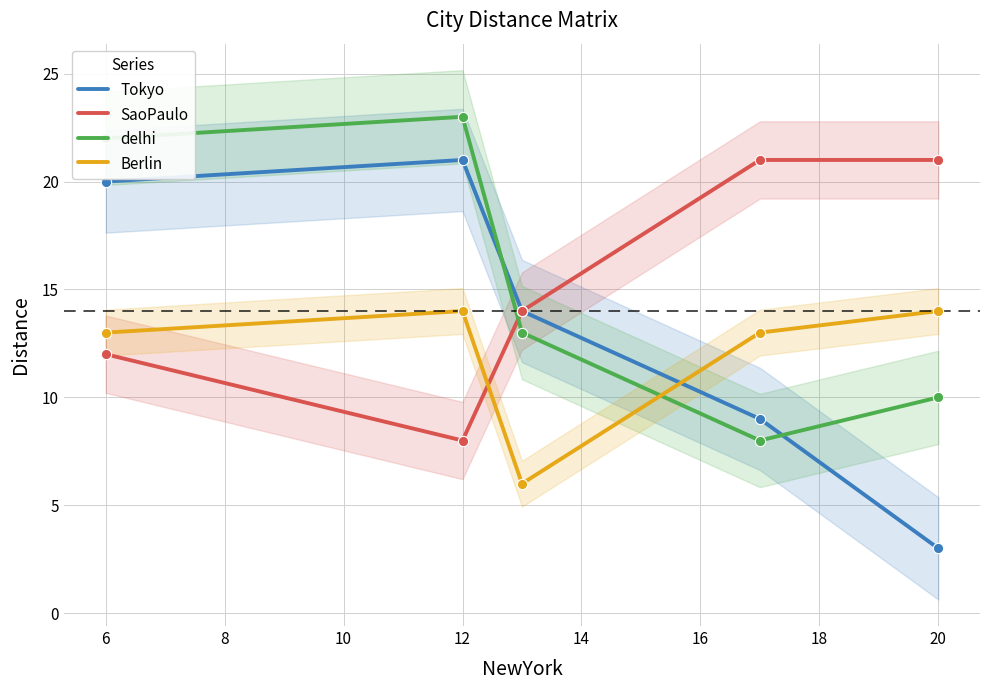

Which series has the largest total across all categories?

SaoPaulo